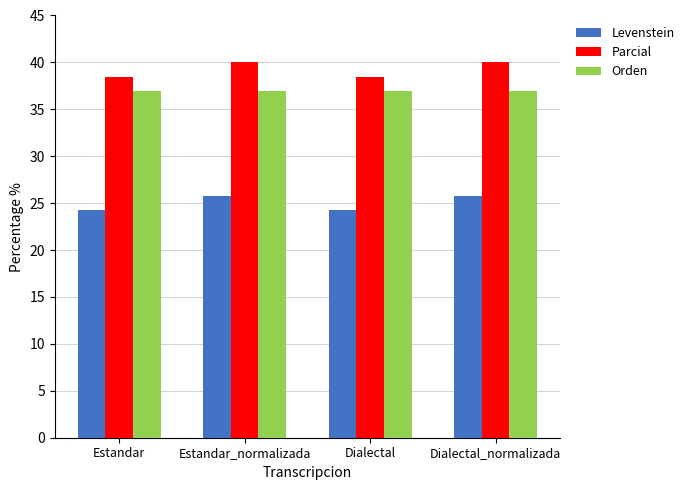

Does the chart contain any negative values?

No